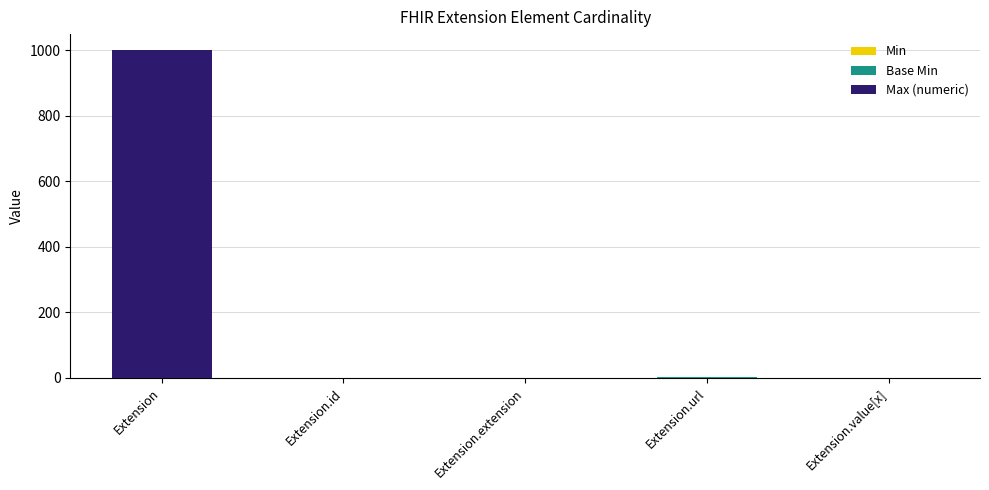

At which category is the sum across all series the highest?

Extension